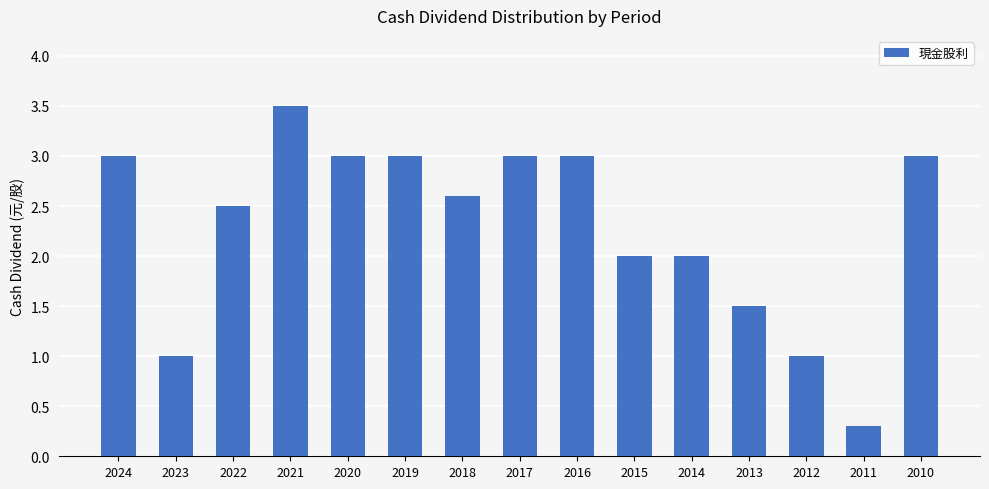

Which has a higher value, 2011 or 2016?

2016